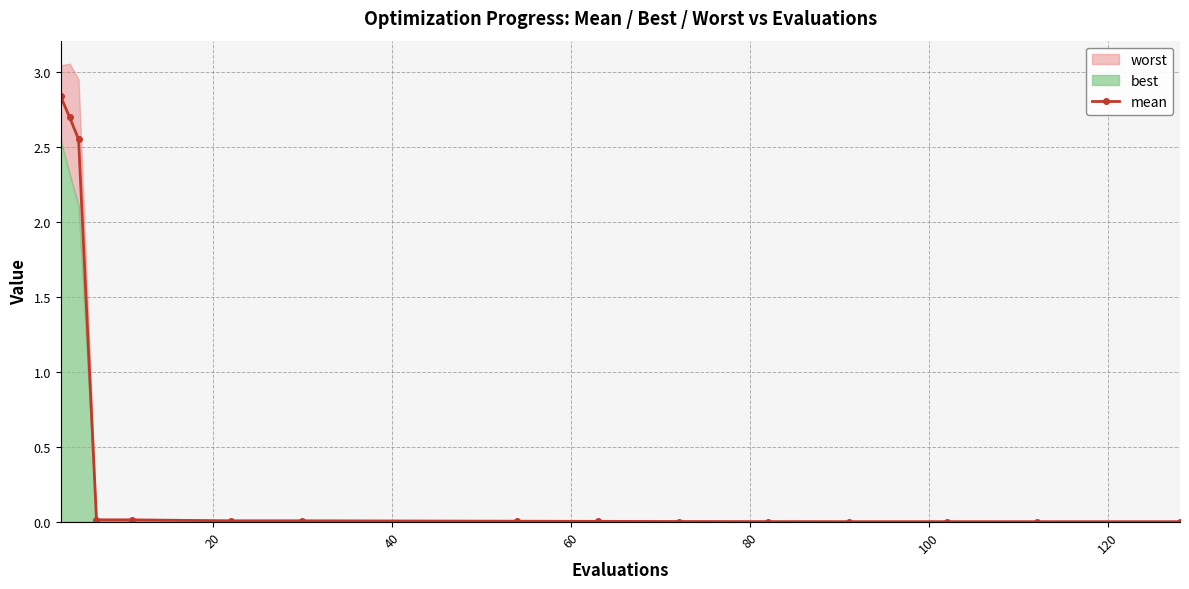

Reading left to right, what are all the values shown in this chart?

2.8	2.7	2.6	0.0	0.0	0.0	0.0	0.0	0.0	0.0	0.0	0.0	0.0	0.0	0.0